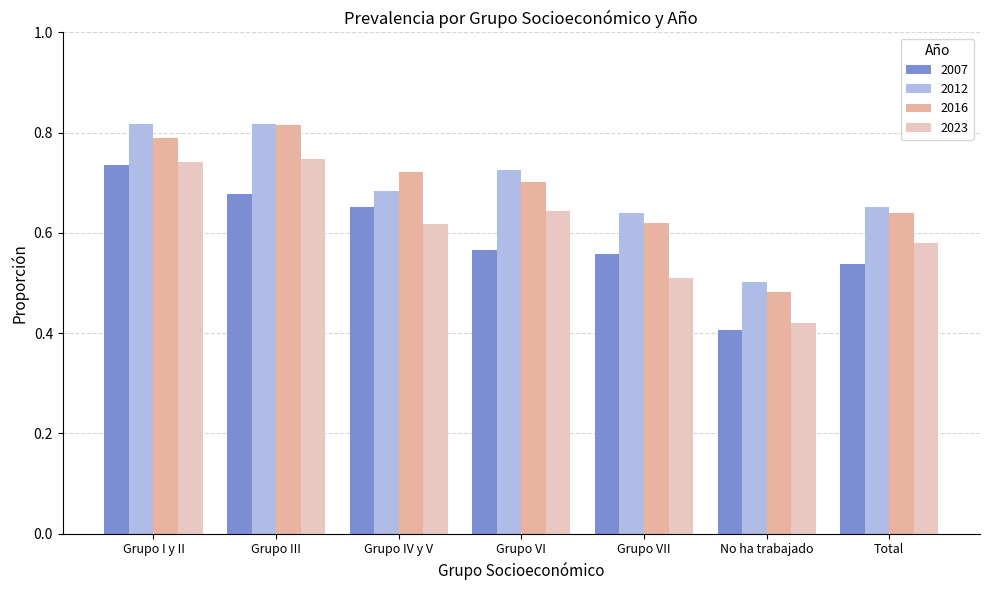

Which has a higher value, Grupo III or Grupo VII?

Grupo III